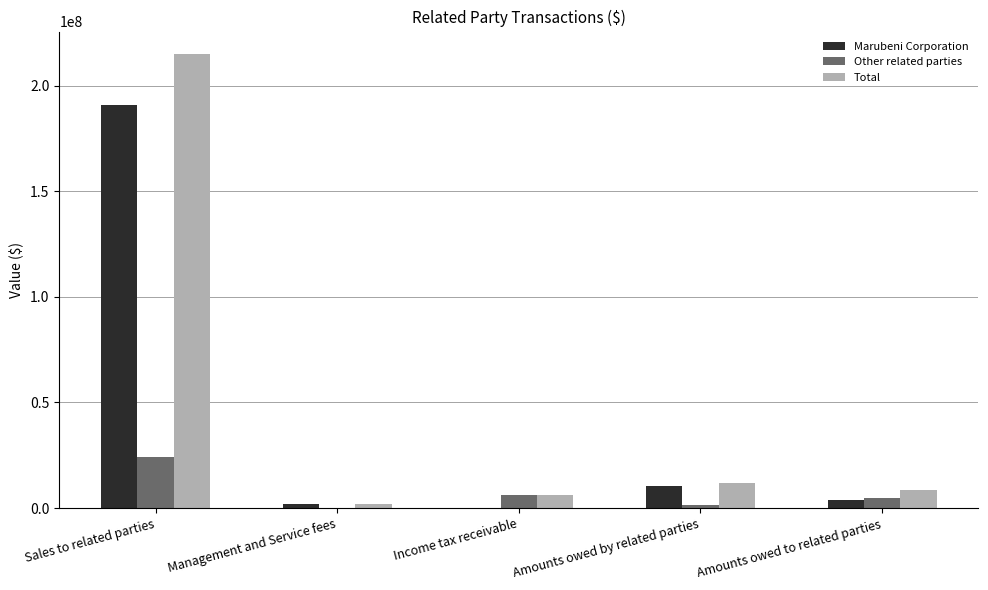

What is the greatest value displayed?

214910657